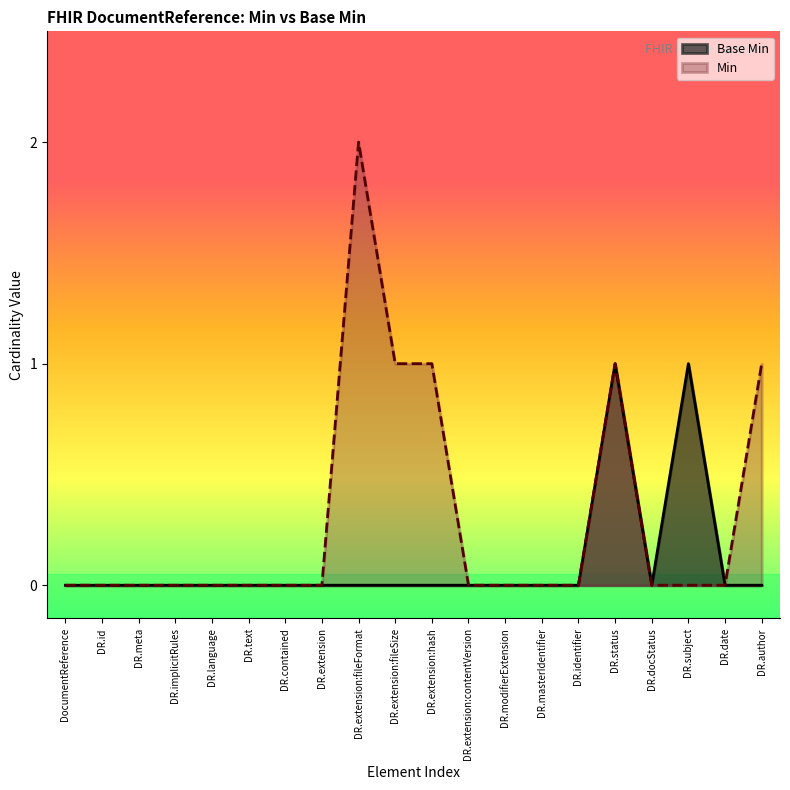

What are all the series names shown in the legend?

Base Min, Min